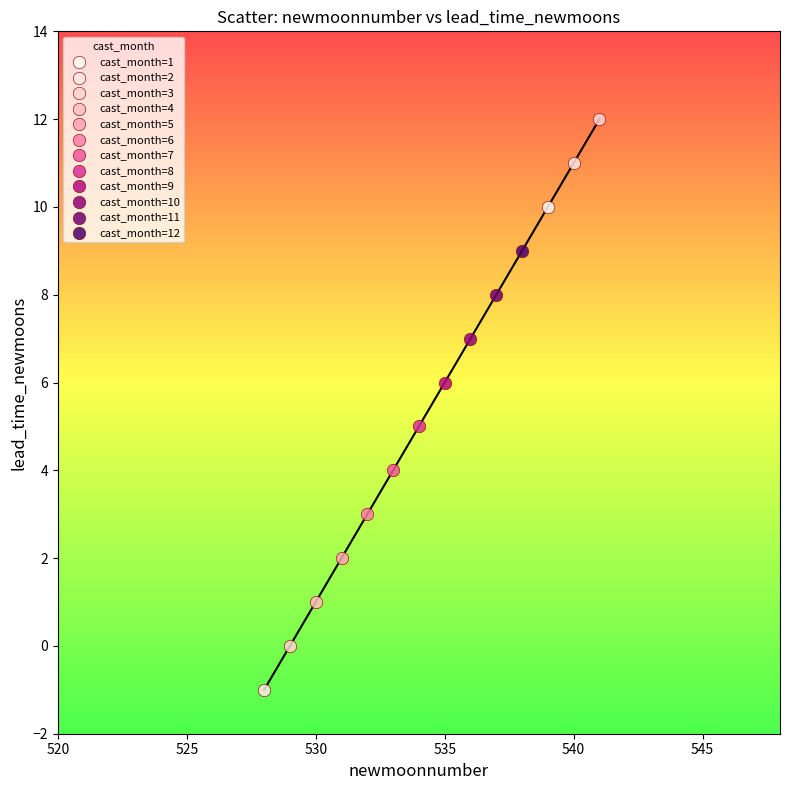

What are all the series names shown in the legend?

cast_month=1, cast_month=2, cast_month=3, cast_month=4, cast_month=5, cast_month=6, cast_month=7, cast_month=8, cast_month=9, cast_month=10, cast_month=11, cast_month=12